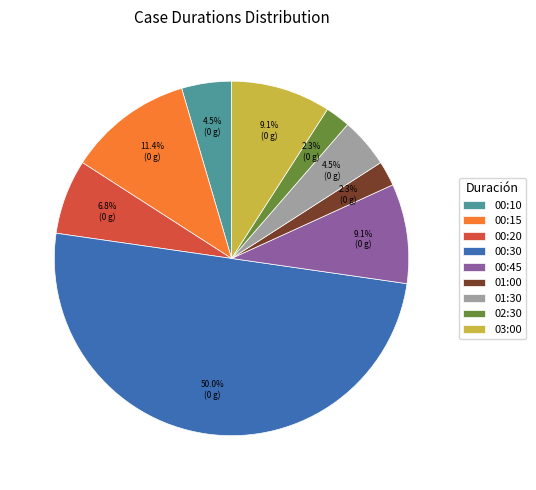

How many slices are in this pie chart?

9